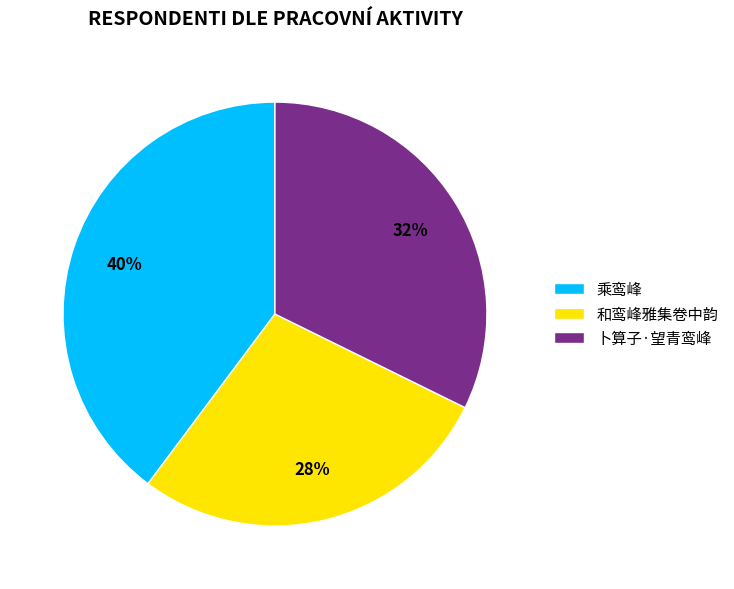

Which has a higher value, 和鸾峰雅集卷中韵 or 乘鸾峰?

乘鸾峰